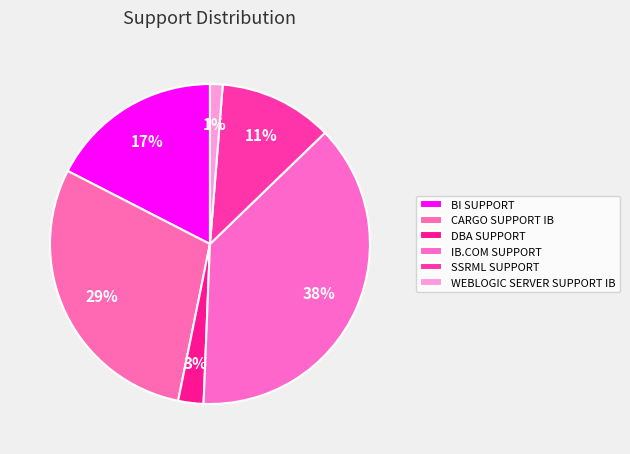

Is the sum of DBA SUPPORT and SSRML SUPPORT greater than half?

No